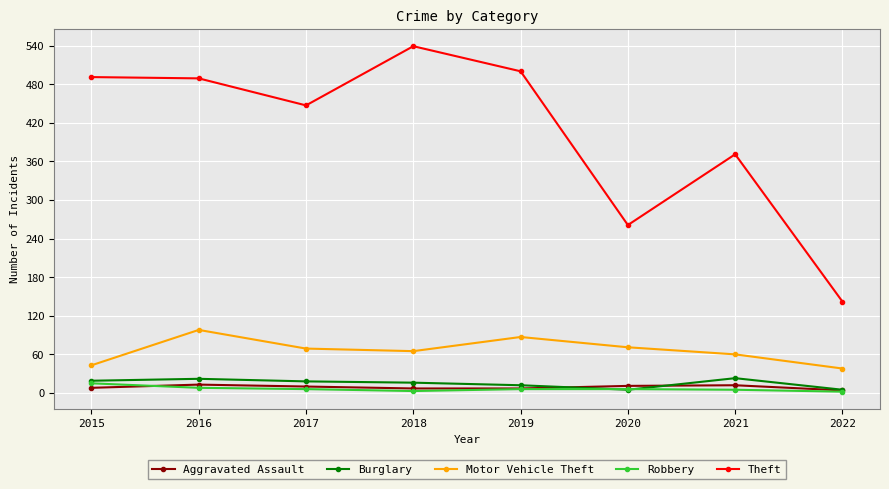

How many lines are shown in the chart?

5